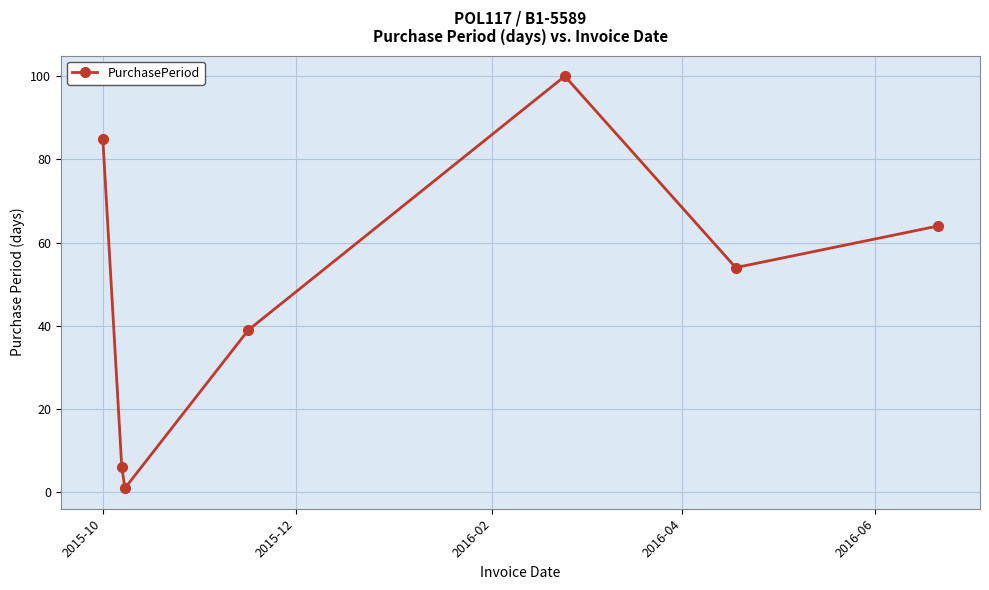

What is the maximum value shown in the chart?

100